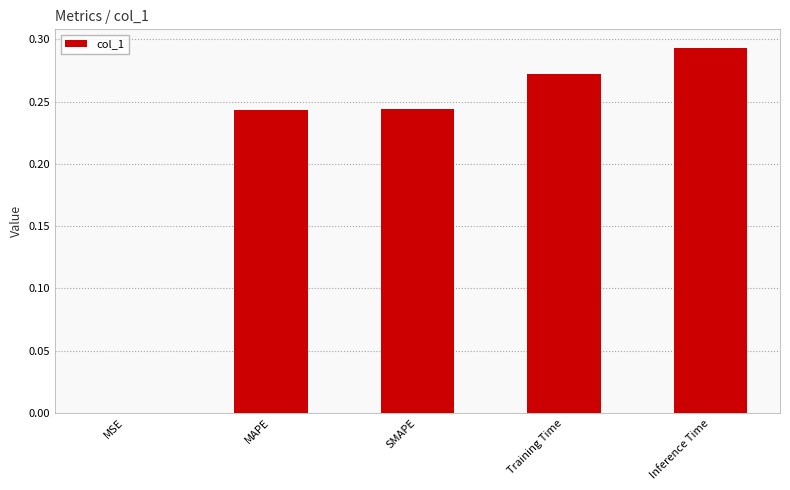

What is the sum of all values?

1.1